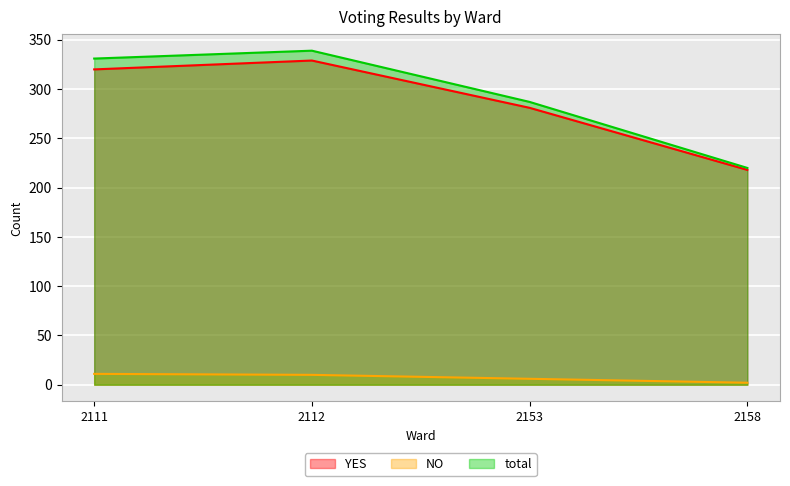

What is the sum of all total values?

1177